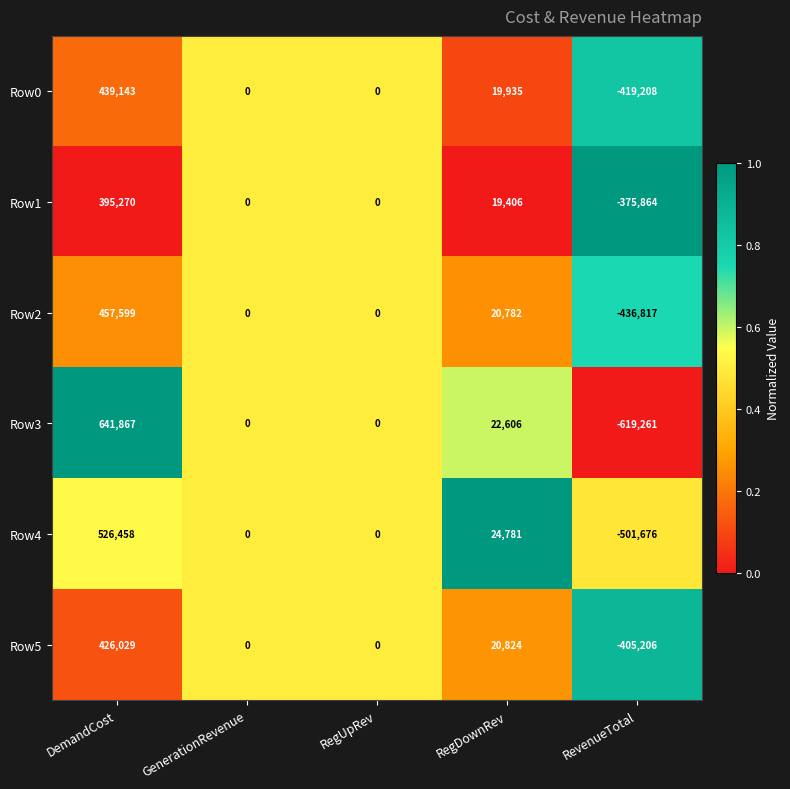

What is the greatest value displayed?

641867